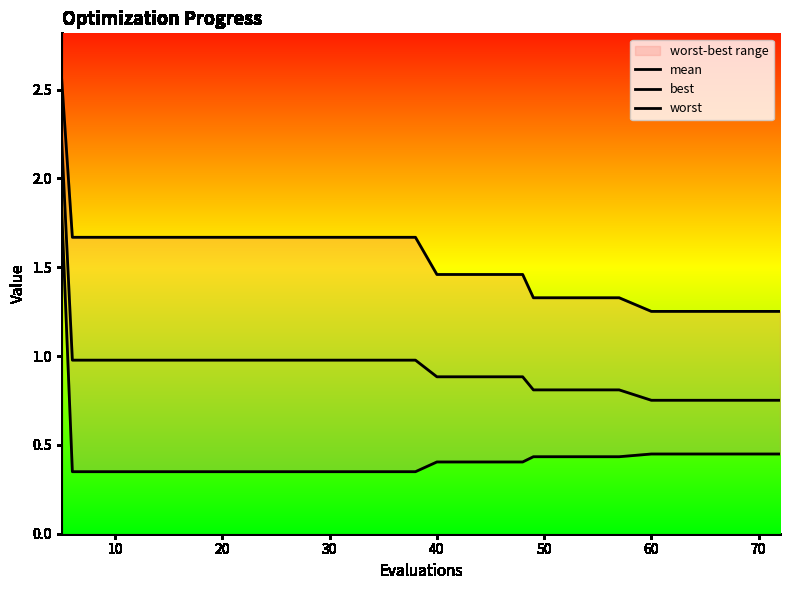

What is the maximum value for worst?

2.6